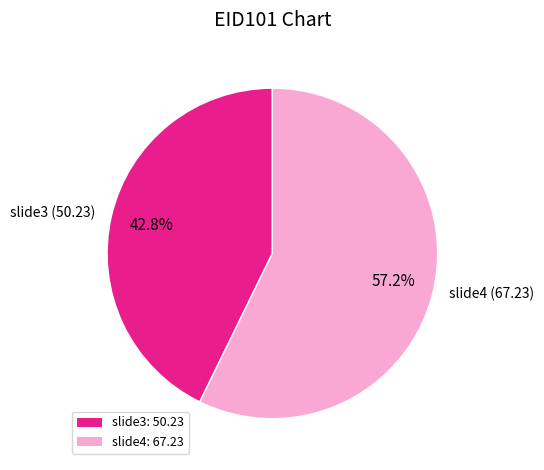

What percentage is NOT represented by slide3?

57.2%